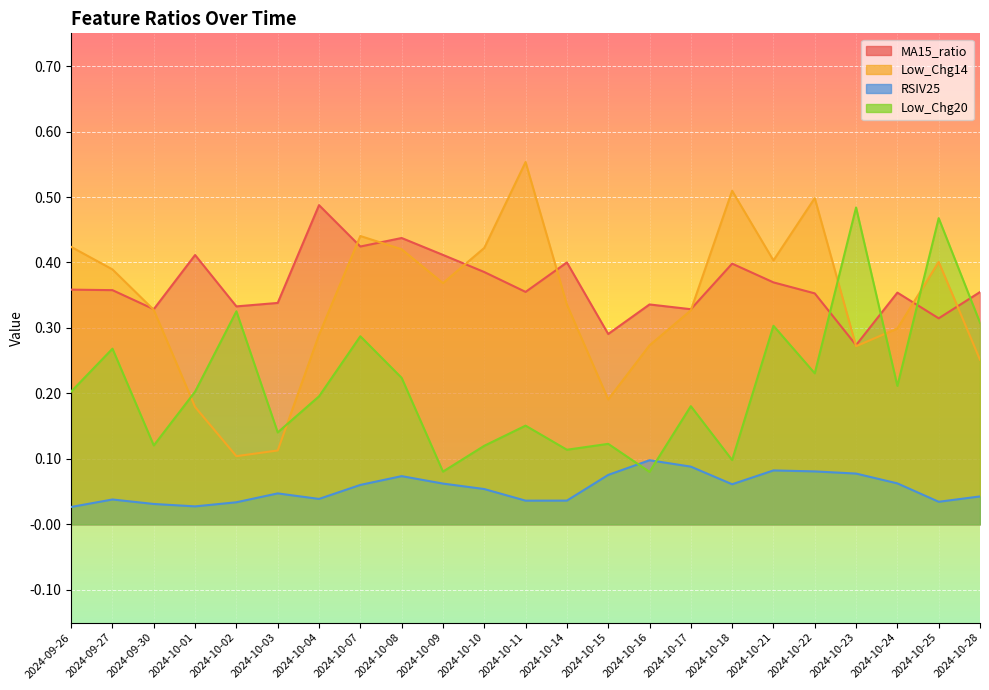

What is the sum of the Low_Chg14 values at 2024-10-22 and 2024-10-24?

0.8